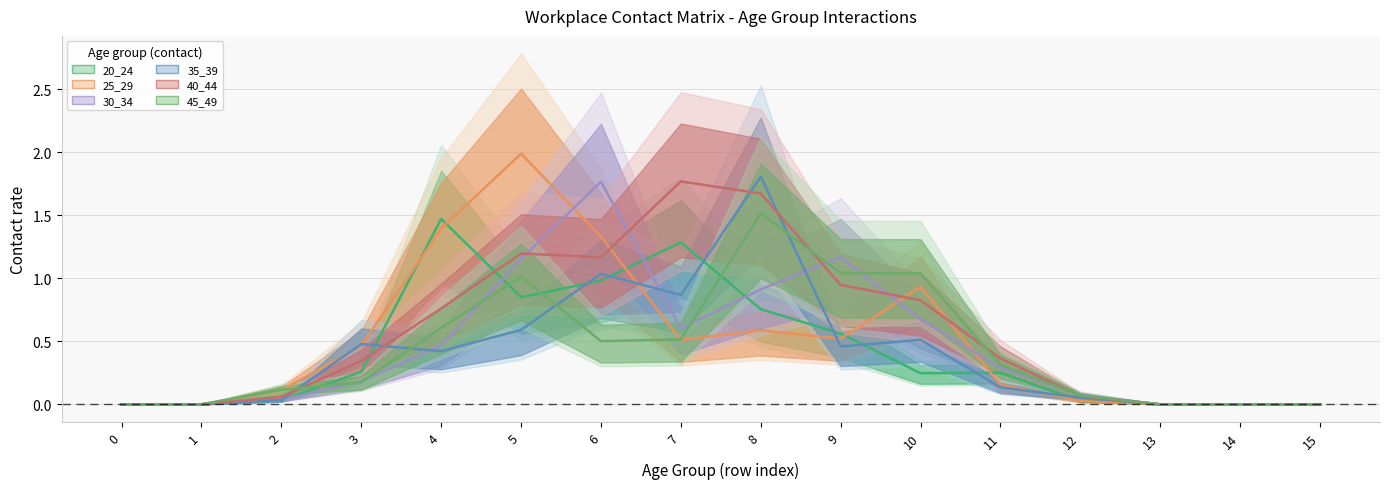

True or false: 20_24 has a value of 0.1 at 11.

False